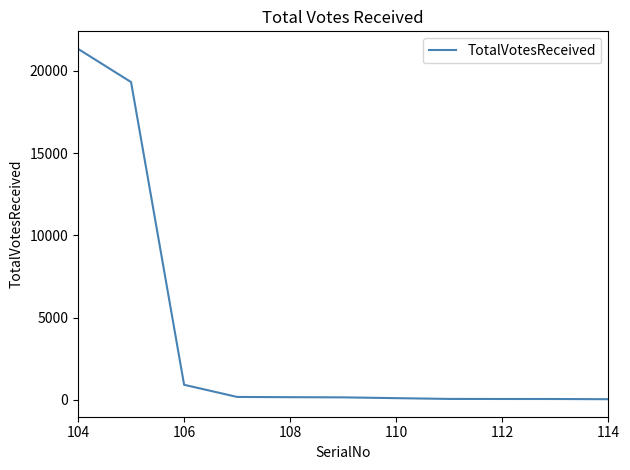

What is the difference between the second highest and minimum values?

19281